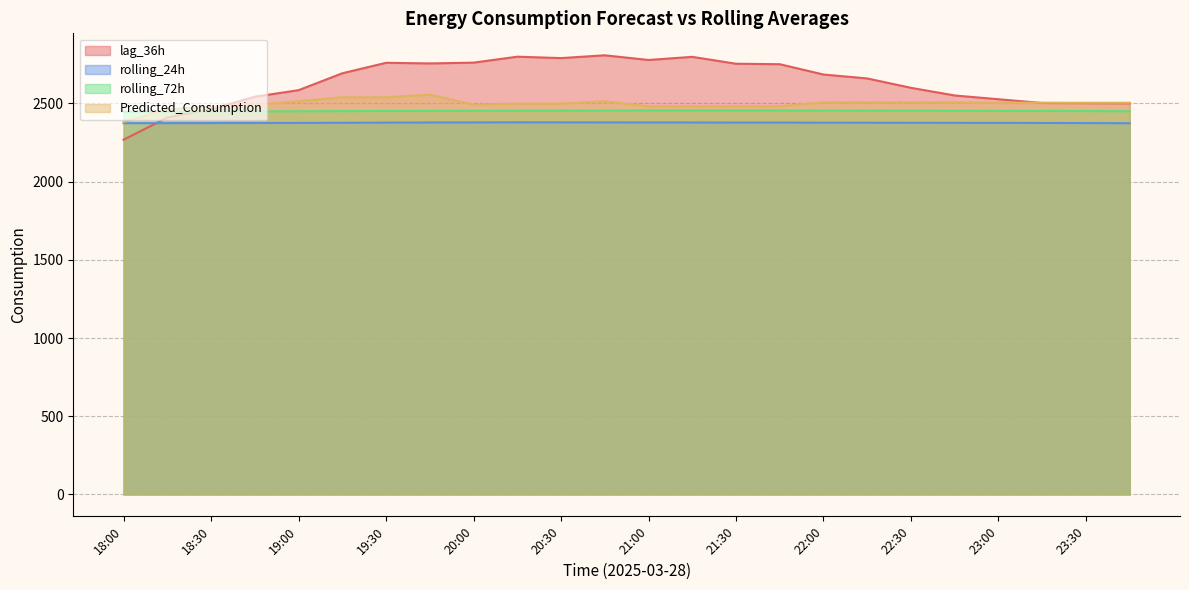

What is the value of the Predicted_Consumption point at the 5th from the left?

2513.9